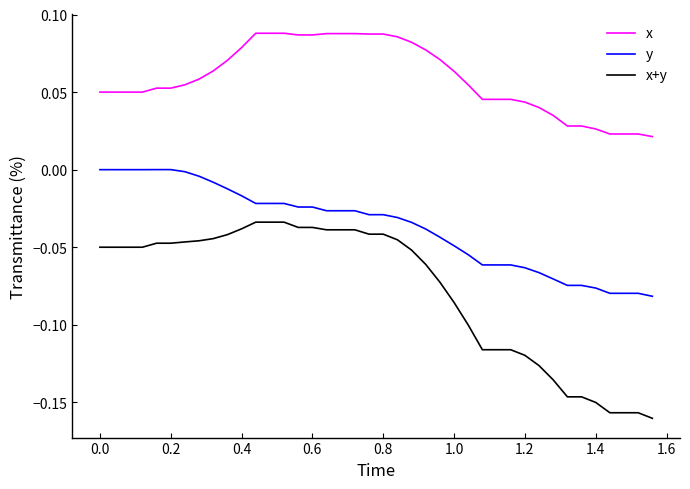

Which series has the largest total across all categories?

x